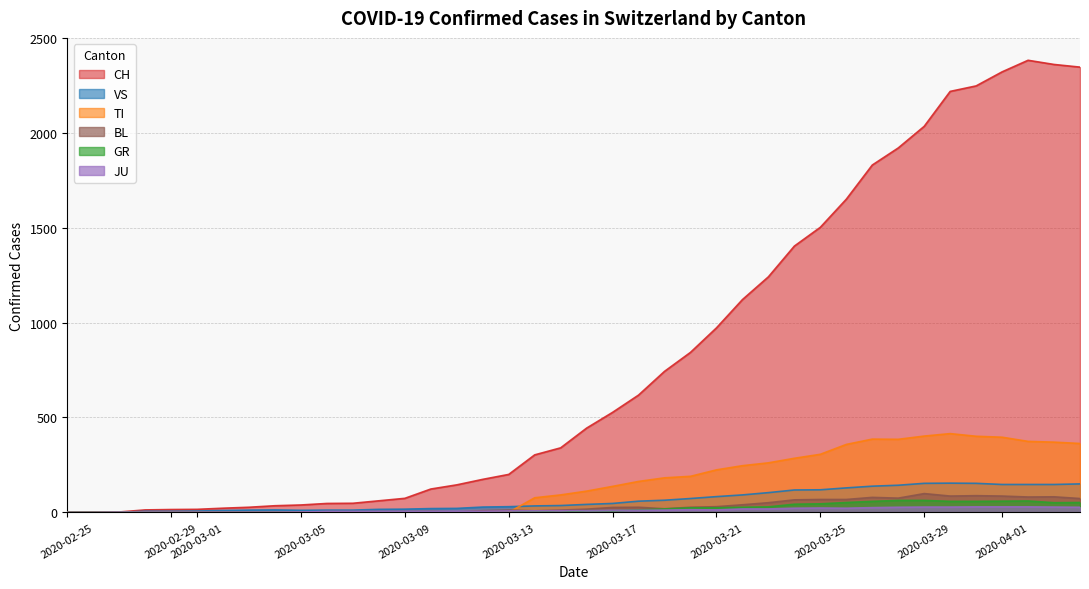

At how many categories does at least one series exceed 1094?

14